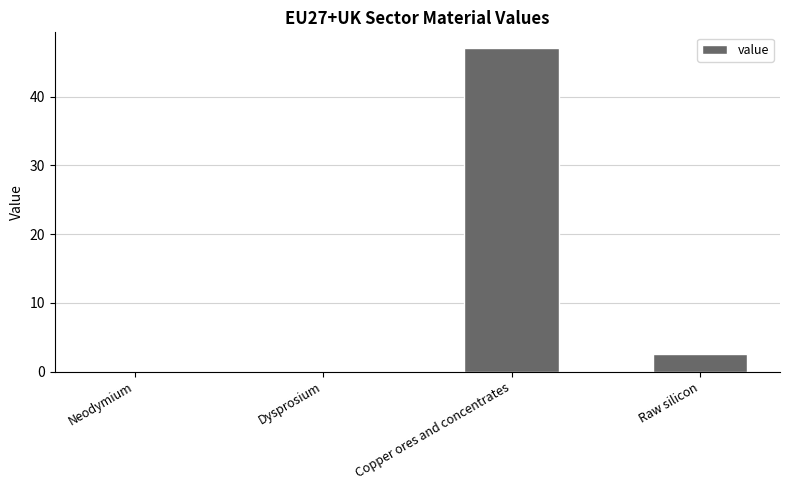

The chart shows a value of 2.5 at Raw silicon. True or false?

True